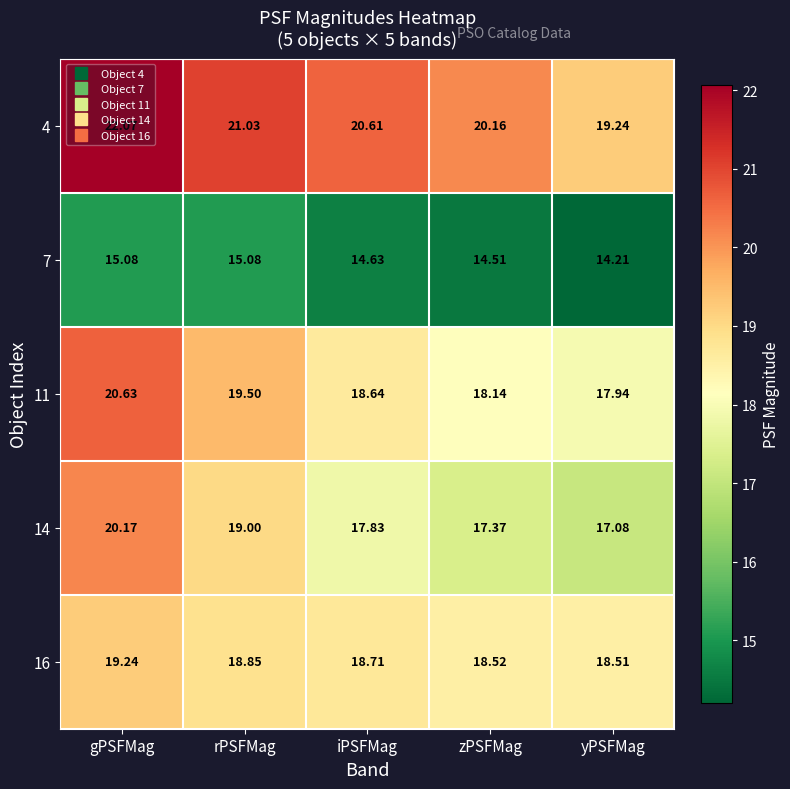

How many distinct data groups are displayed?

5